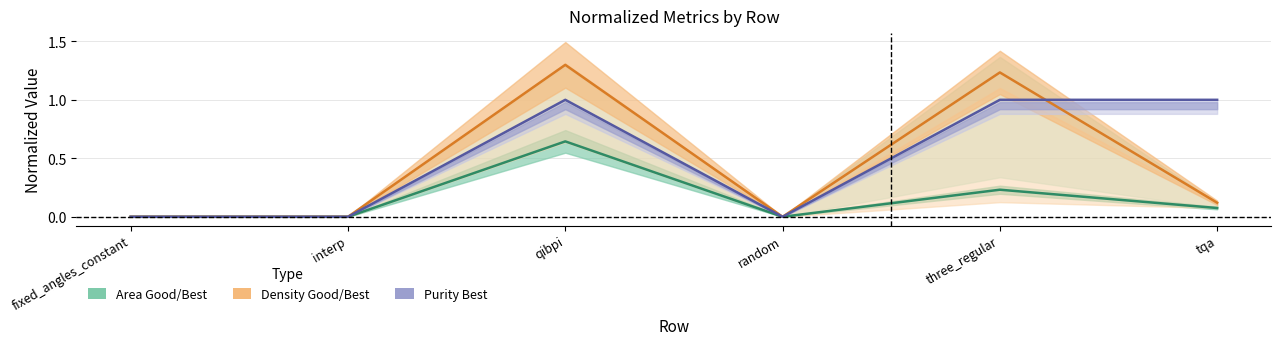

At which label is Density (Good/Best mid) closest to 0?

fixed_angles_constant